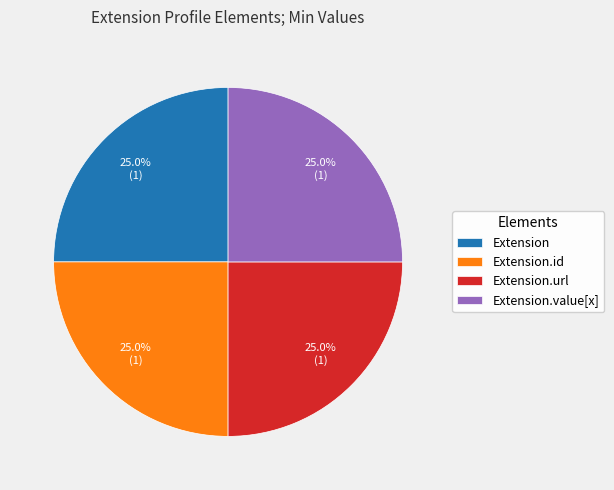

Does Extension.url represent more than half of the total?

No